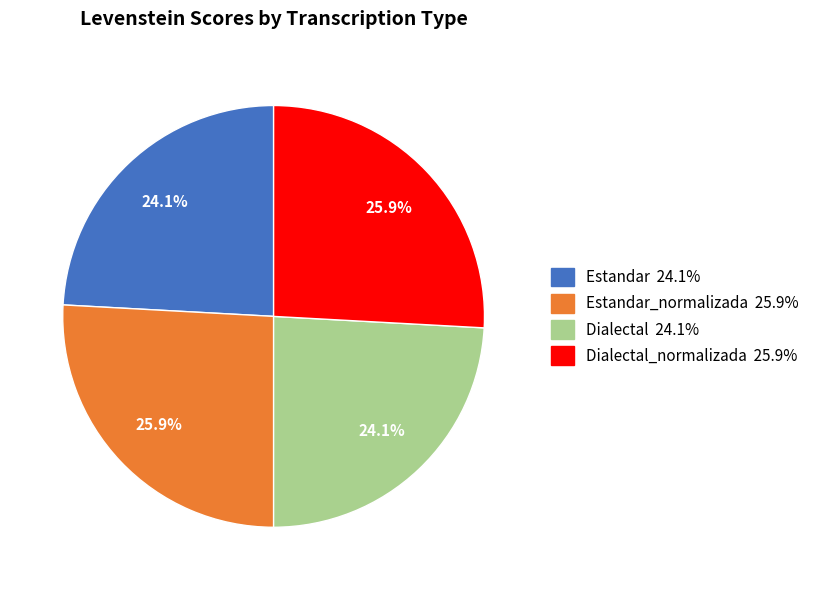

Is there any slice that represents more than half of the pie?

No